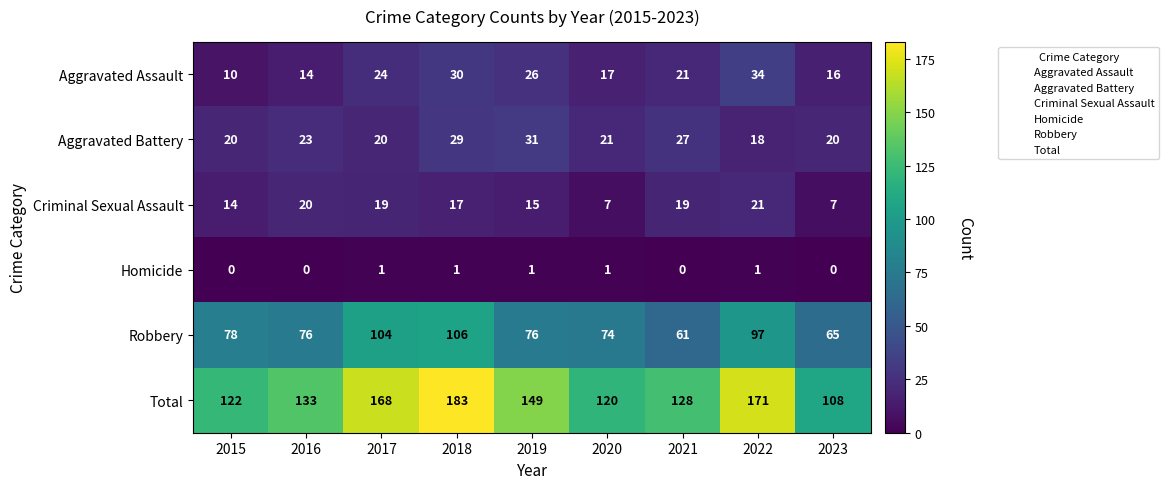

The value of Aggravated Assault at 2015 is 4. True or false?

False